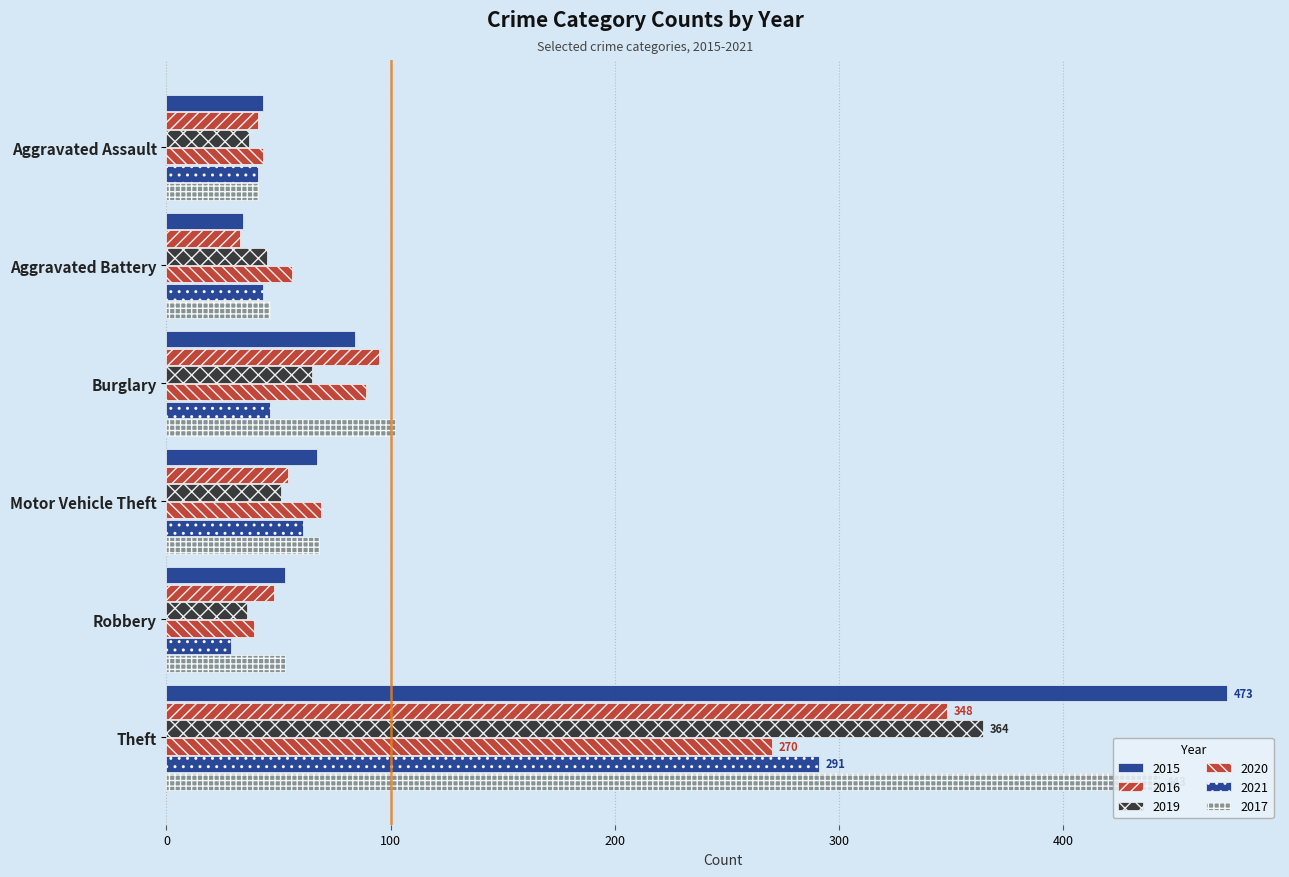

What is the maximum value for 2019?

364